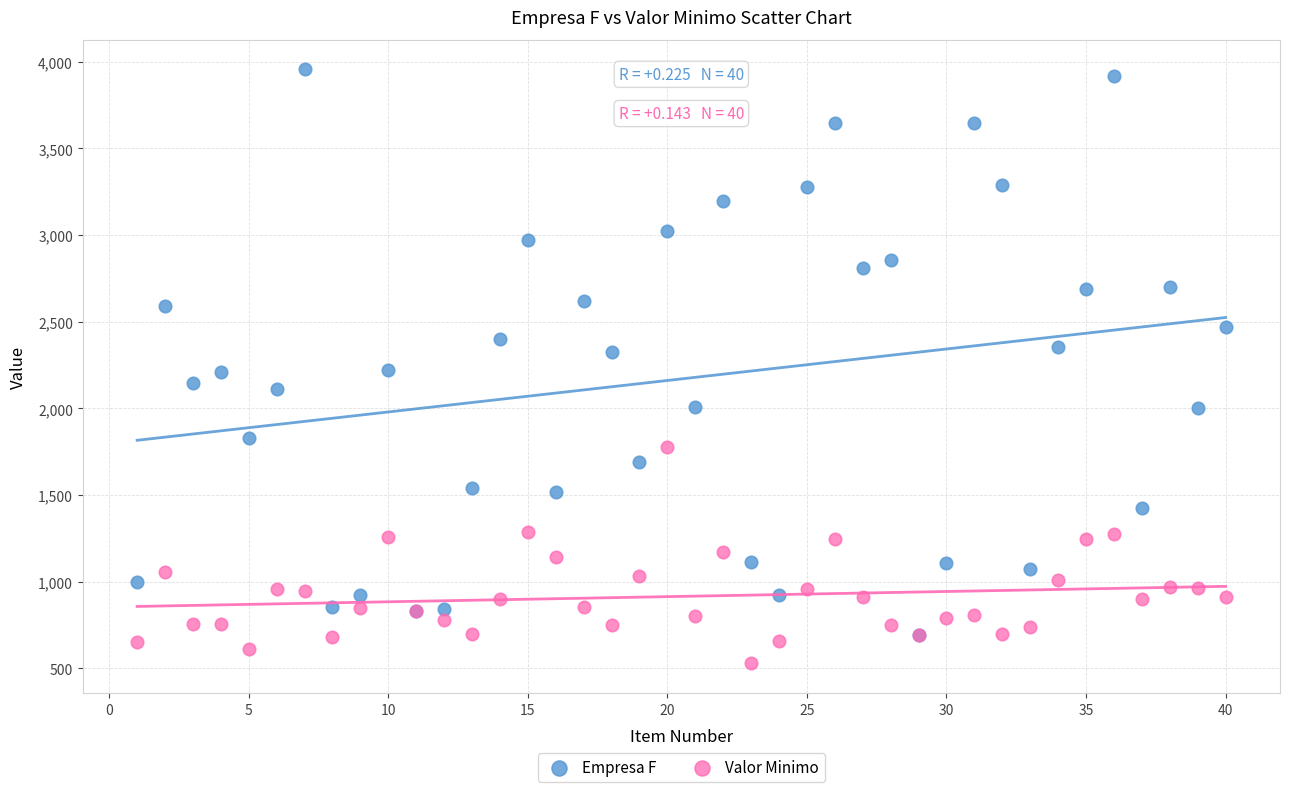

Which series has the widest spread of Y values?

Empresa F